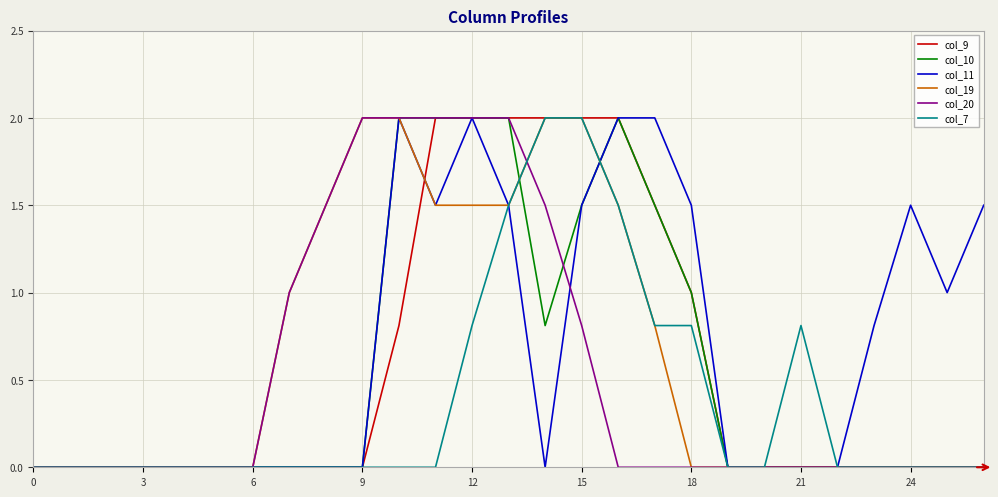

Is this an area chart (filled region under the line)?

No